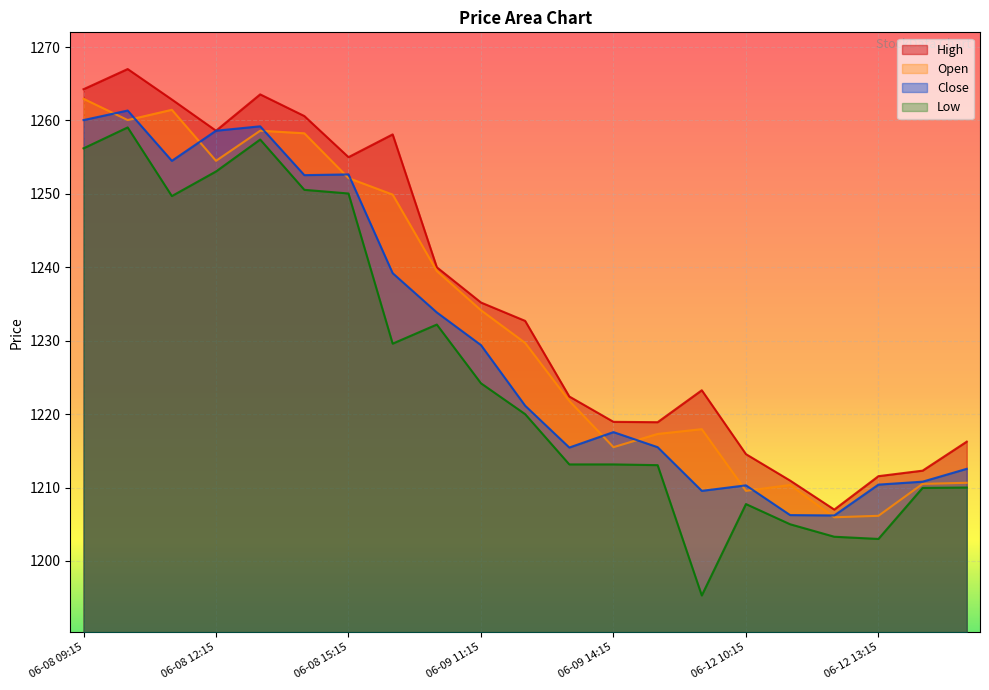

What is the value of the Close point at the 15th from the left?

1209.6